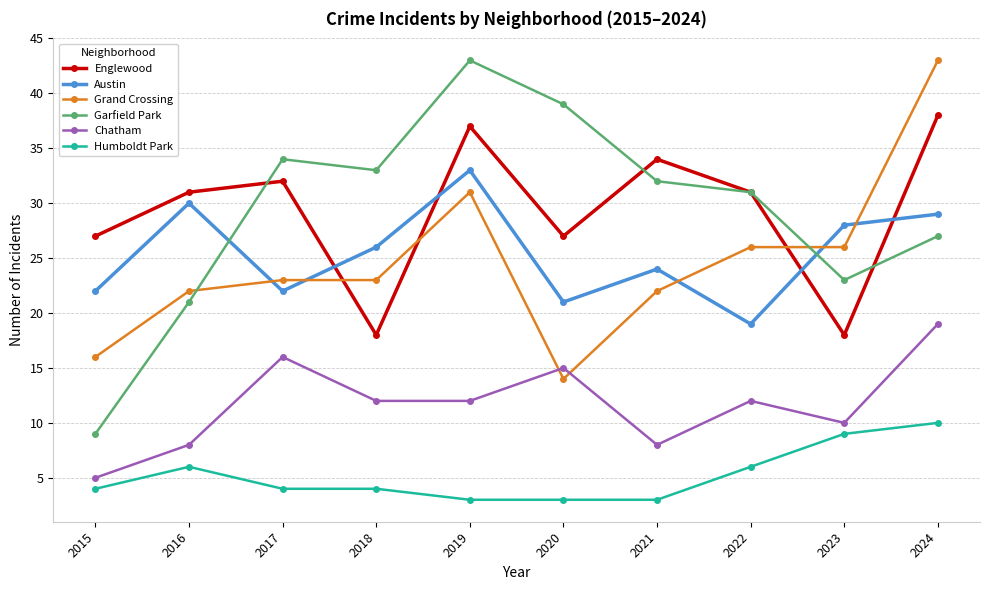

How many values in the Austin series are below 26?

5